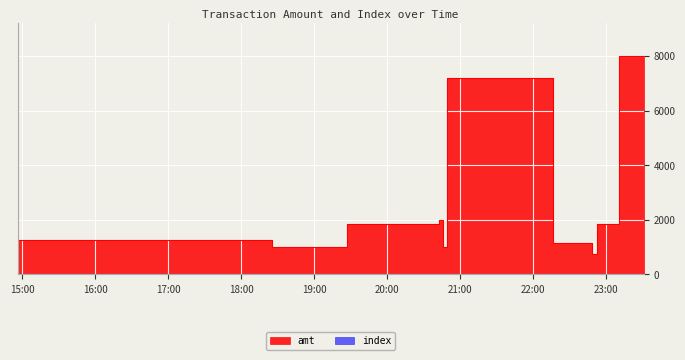

At which label does amt first exceed 1838?

2023-09-05 20:43:16